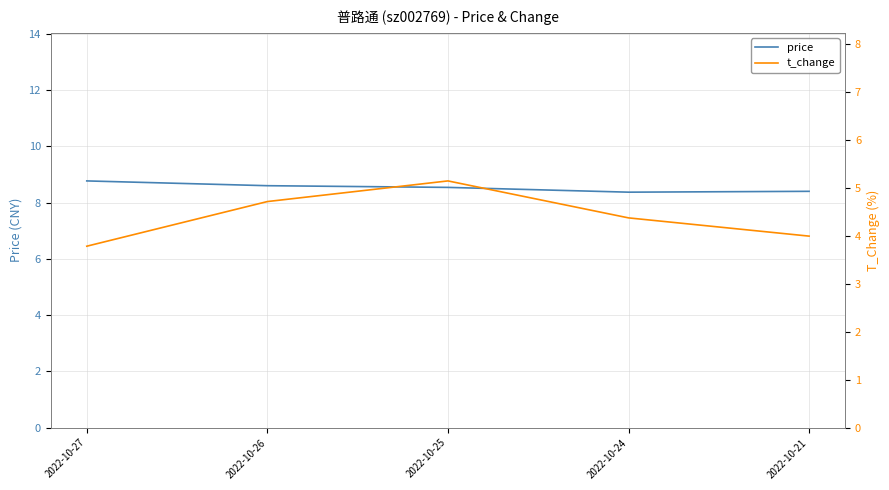

What is the value of the t_change point at the 2nd from the left?

4.7